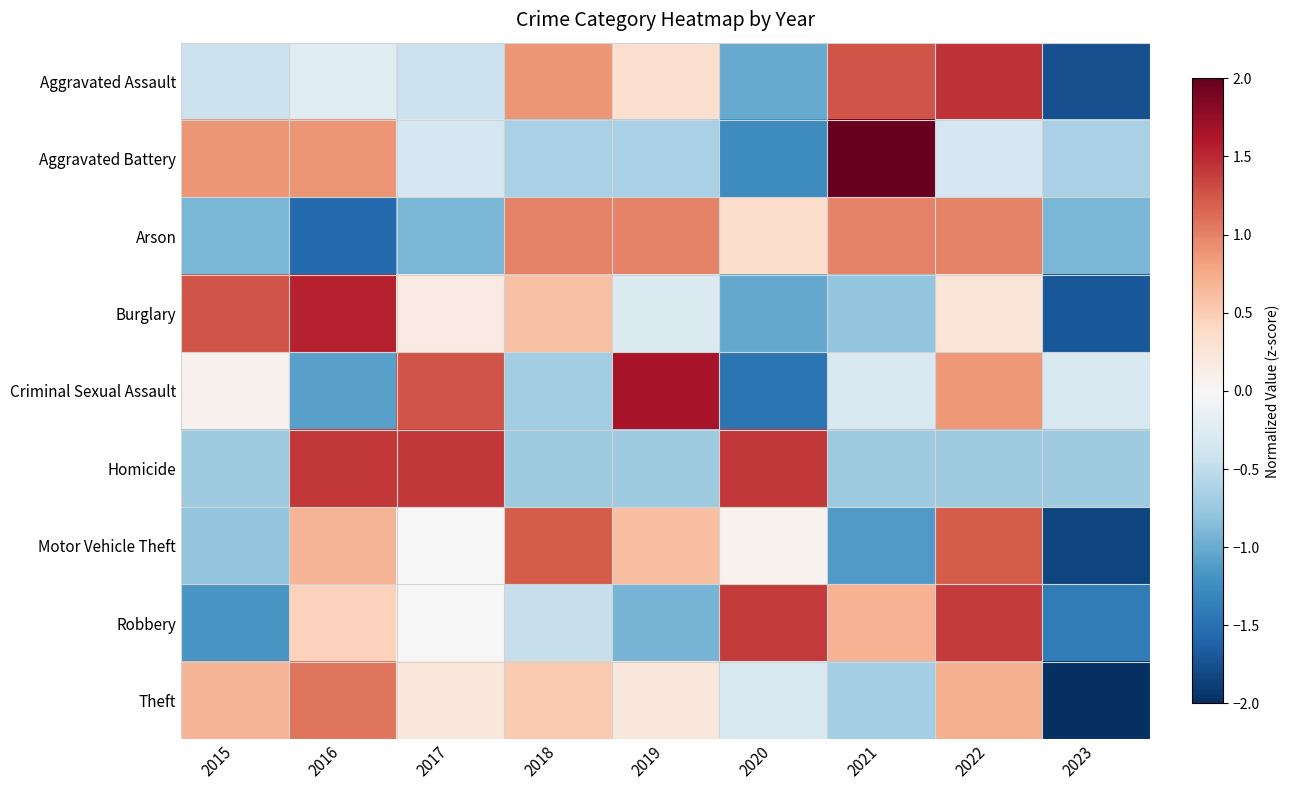

Which series has the largest total across all categories?

Aggravated Battery